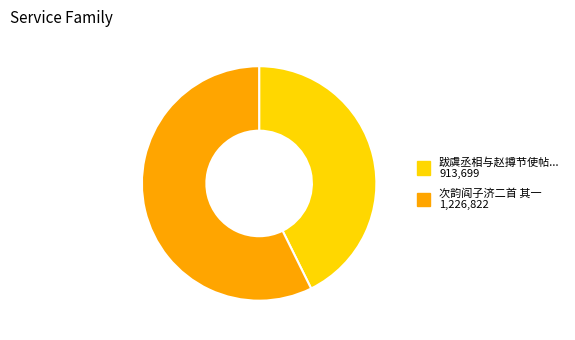

Is there any slice that represents more than half of the pie?

Yes